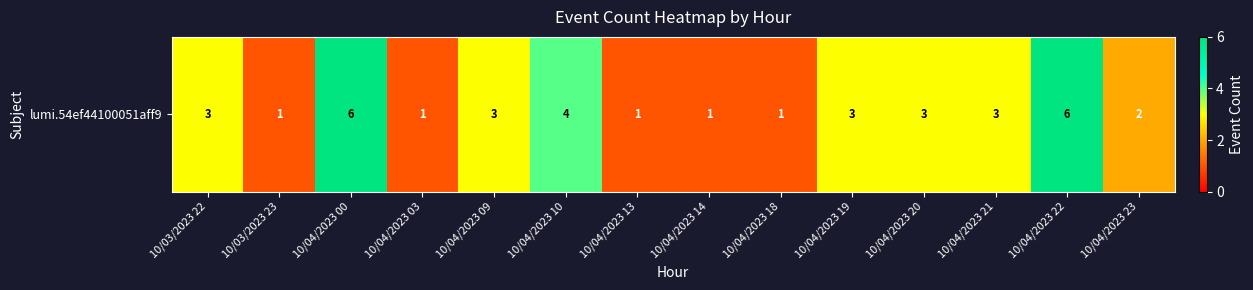

True or false: the data shows 3 at 10/04/2023 21.

True